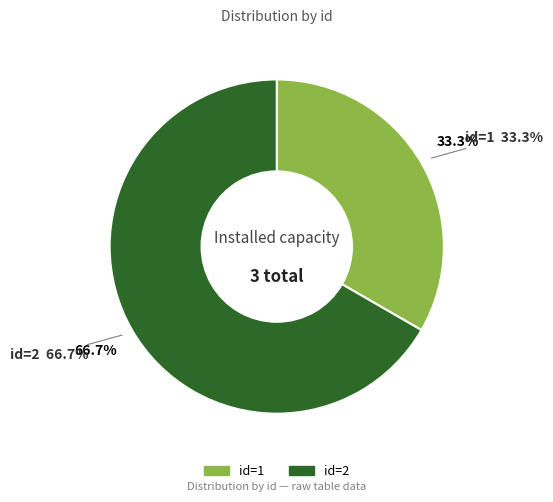

What percentage is the 2 slice, to the nearest percent?

67%